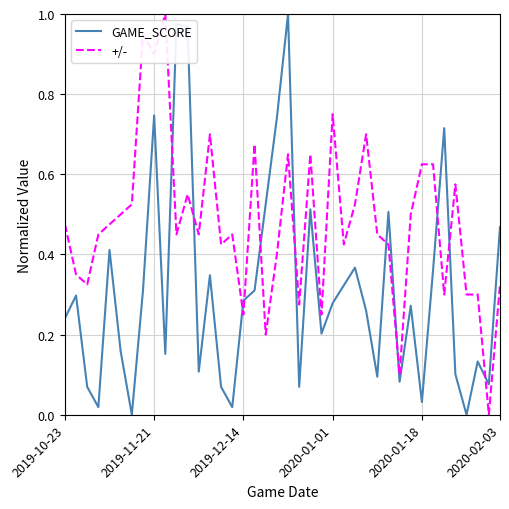

At how many categories does at least one series exceed 0?

40